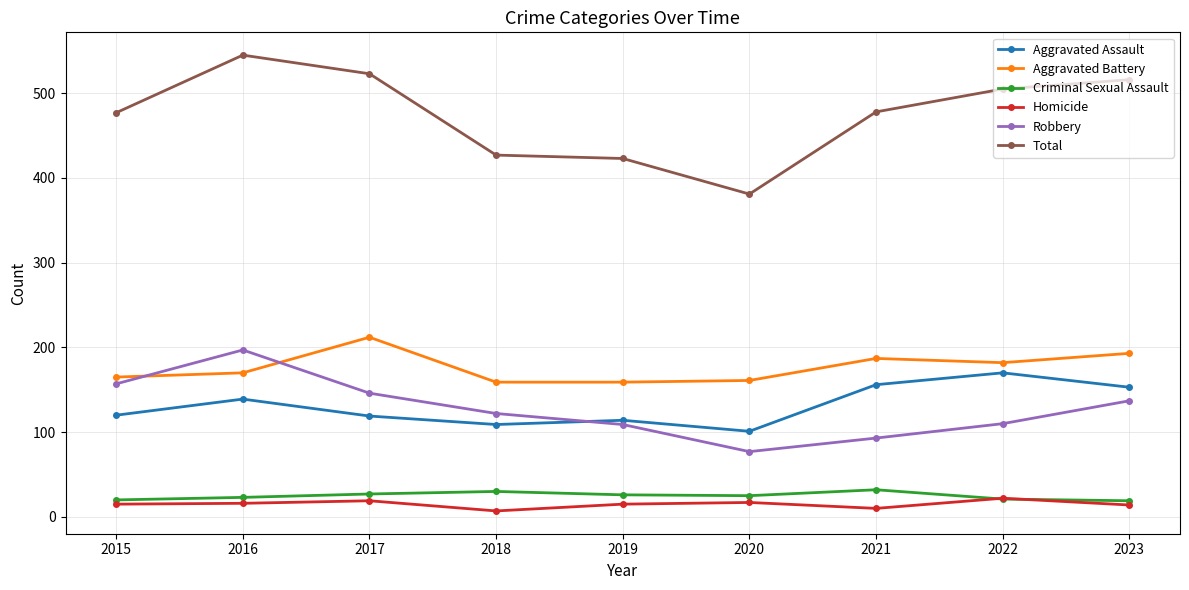

What are all the series names shown in the legend?

Aggravated Assault, Aggravated Battery, Criminal Sexual Assault, Homicide, Robbery, Total